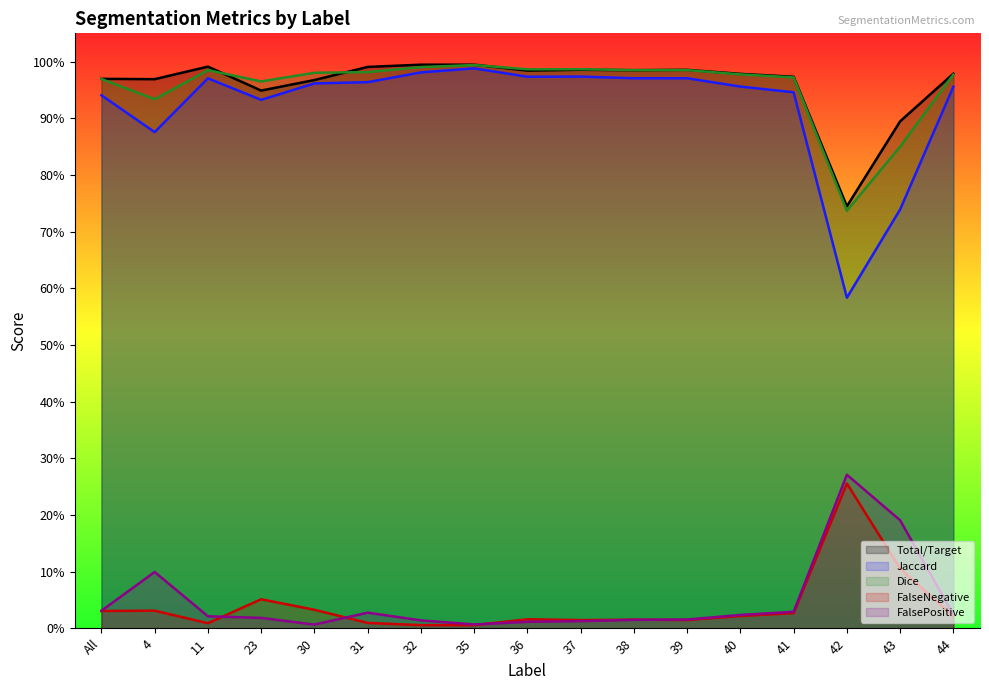

What is the maximum value for Total/Target?

1.0